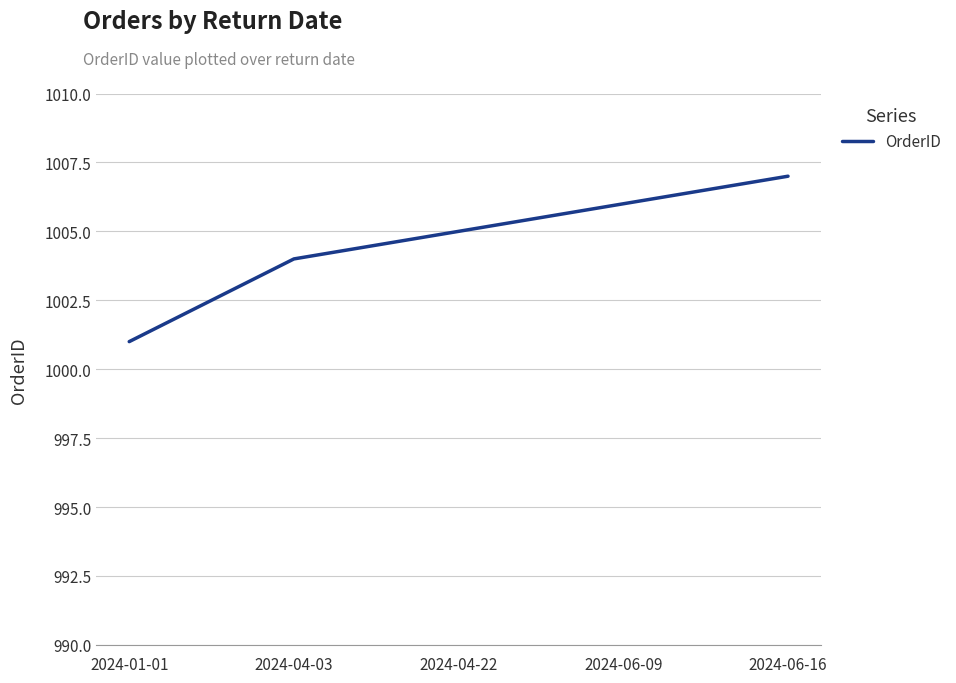

Which has a higher value, 2024-01-01 or 2024-04-22?

2024-04-22